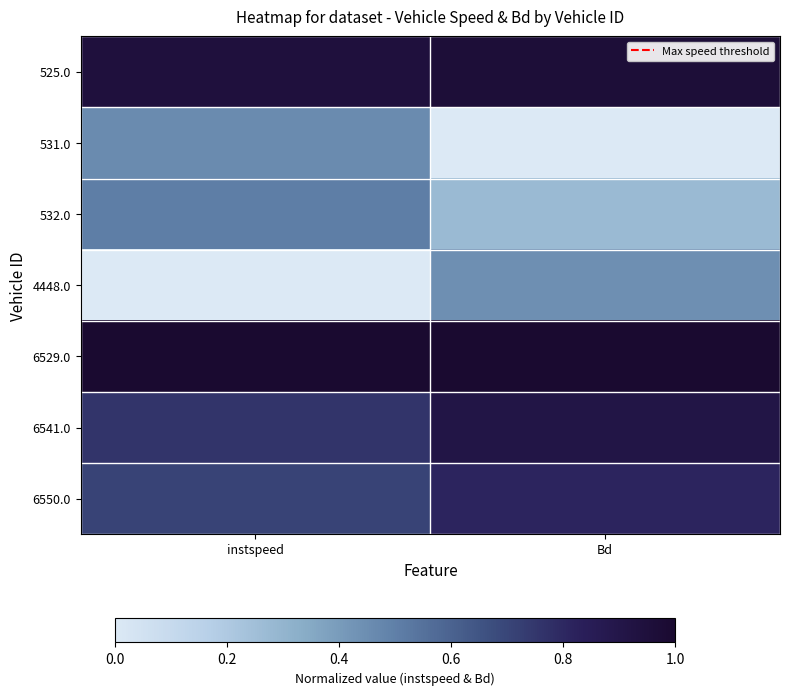

Between instspeed and Bd, which is larger?

Bd